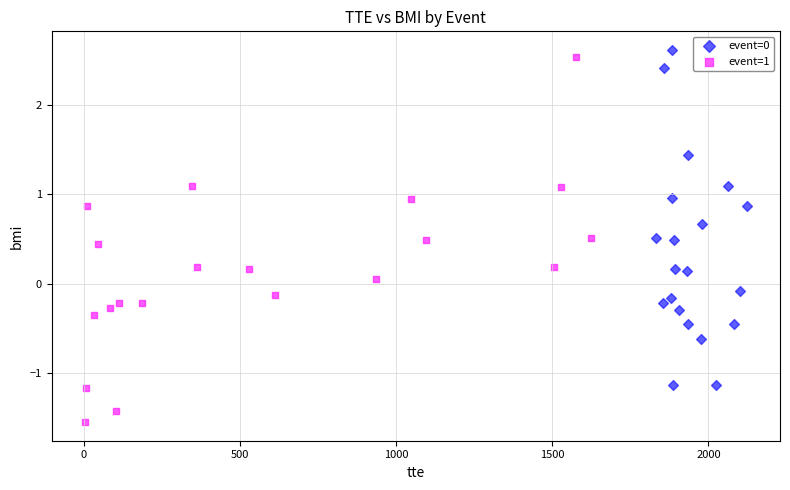

Which series reaches the minimum Y coordinate?

event=1